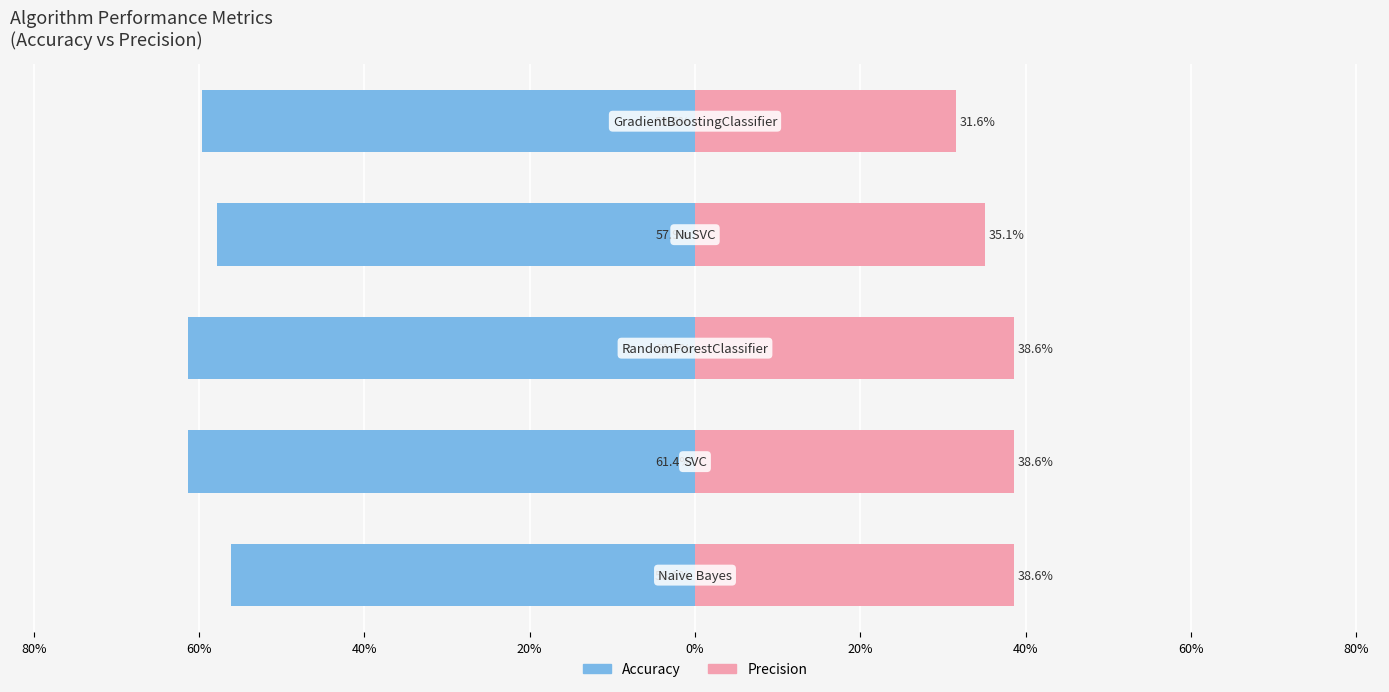

Which series has the widest spread of values?

Precision